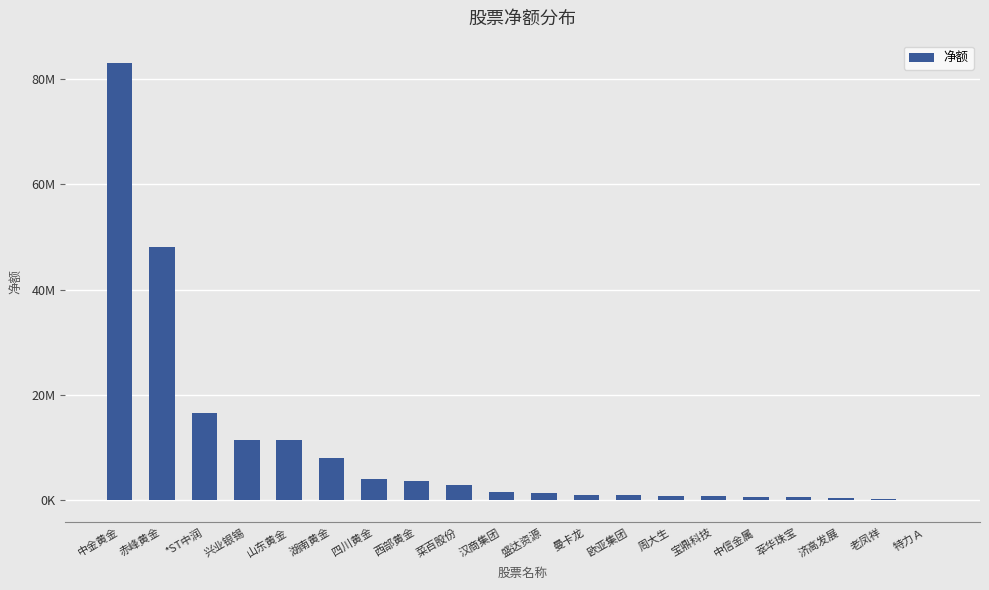

Are the bars horizontal?

No